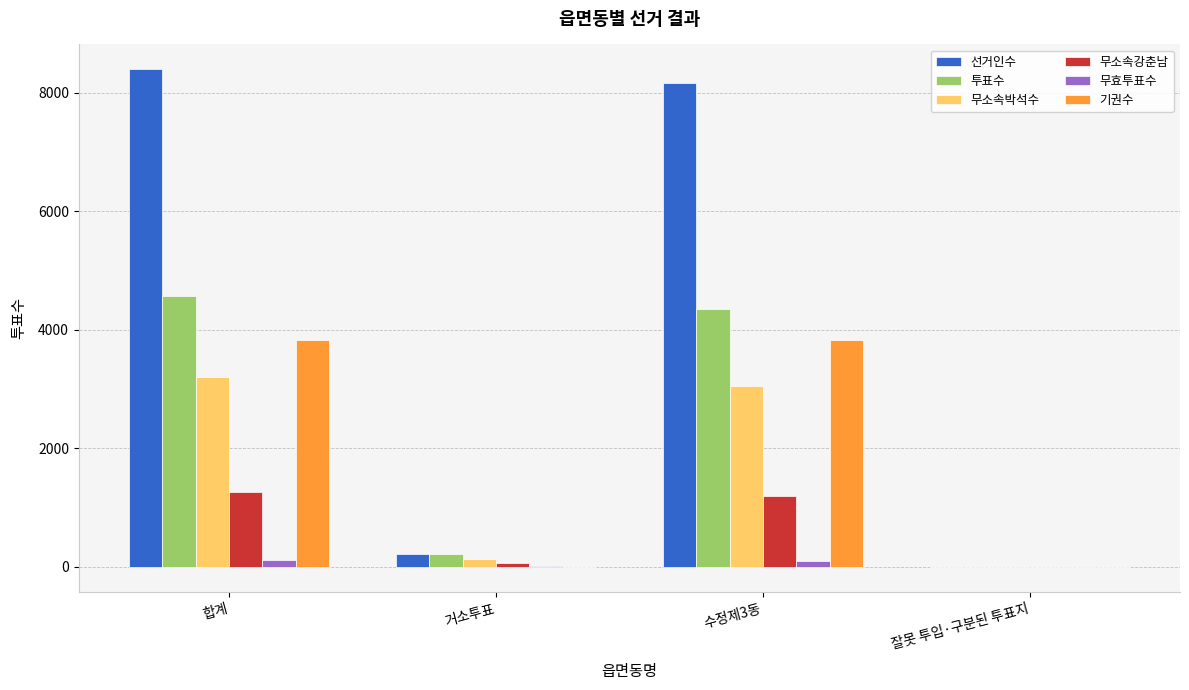

What are all the series names shown in the legend?

선거인수, 투표수, 무소속박석수, 무소속강춘남, 무효투표수, 기권수